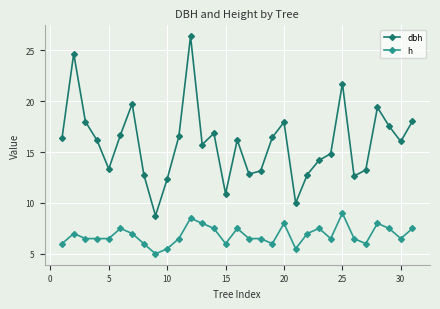

At how many categories does at least one series exceed 21?

3